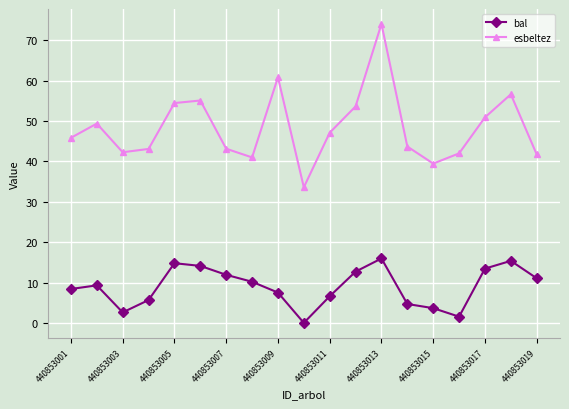

What is the difference between the second highest and minimum values in the bal series?

15.4